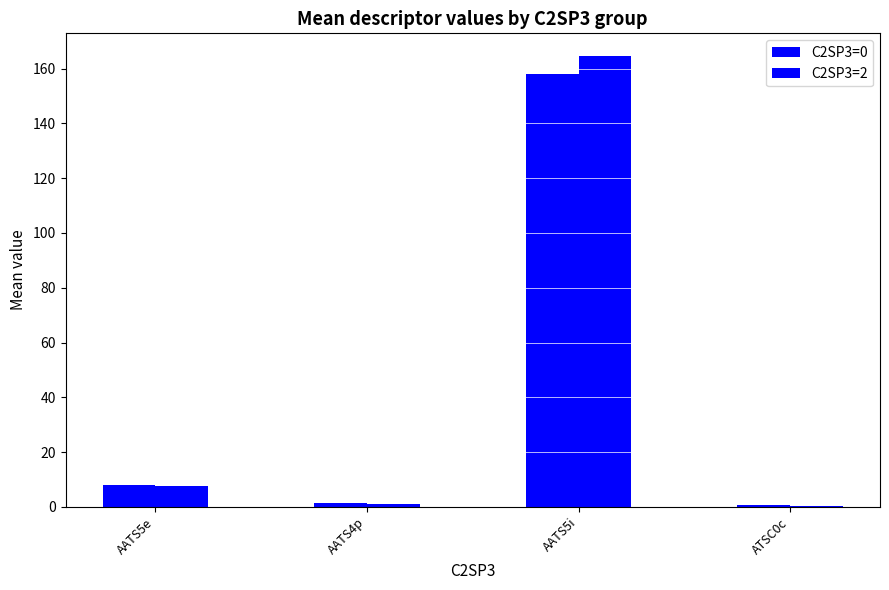

Which series has the largest range (max minus min)?

C2SP3=2